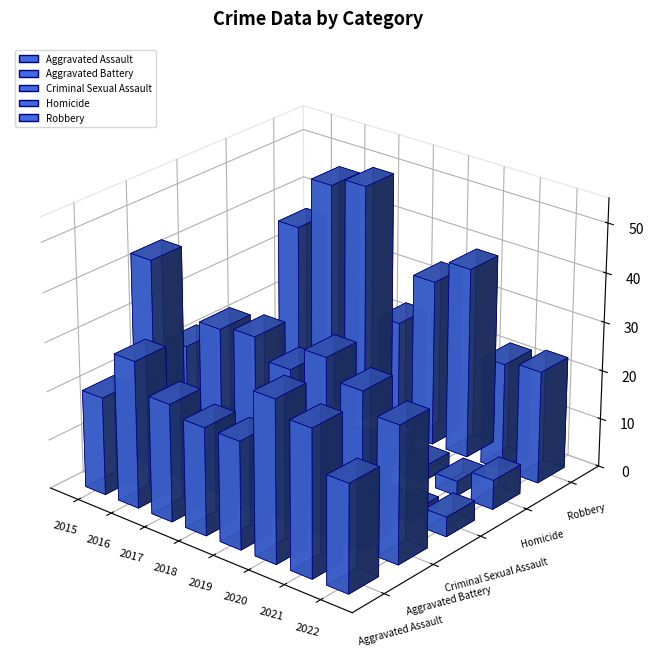

What is the difference between the highest and lowest values at 2016?

42